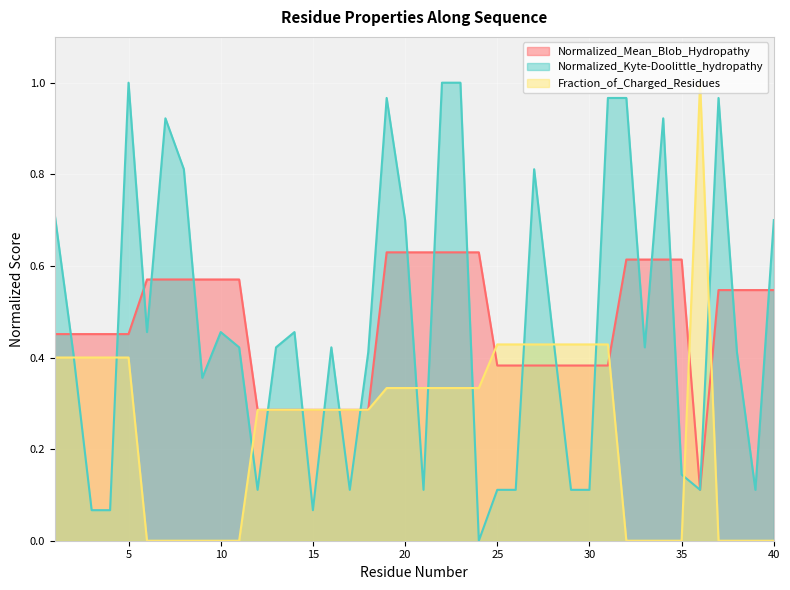

Is it true that Normalized_Kyte-Doolittle_hydropathy equals 0.1 at 35?

False